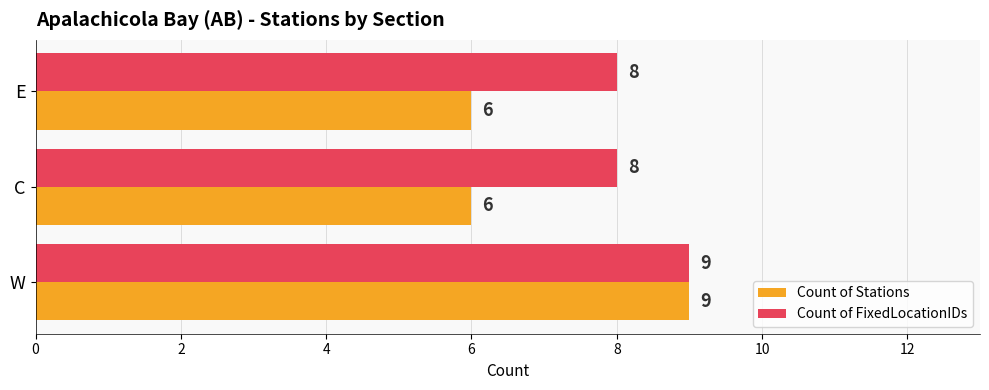

Rank the series by their average value, from highest to lowest.

Count of FixedLocationIDs, Count of Stations